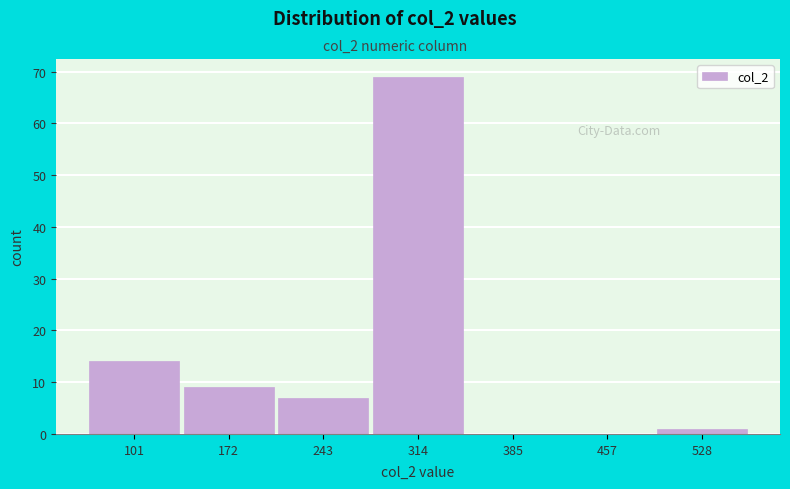

Which range on the x-axis has the tallest bar?

280 to 350